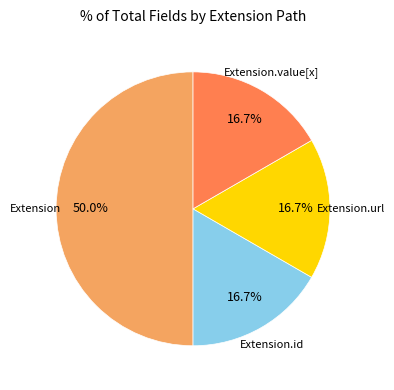

Count the number of slices in the pie.

4